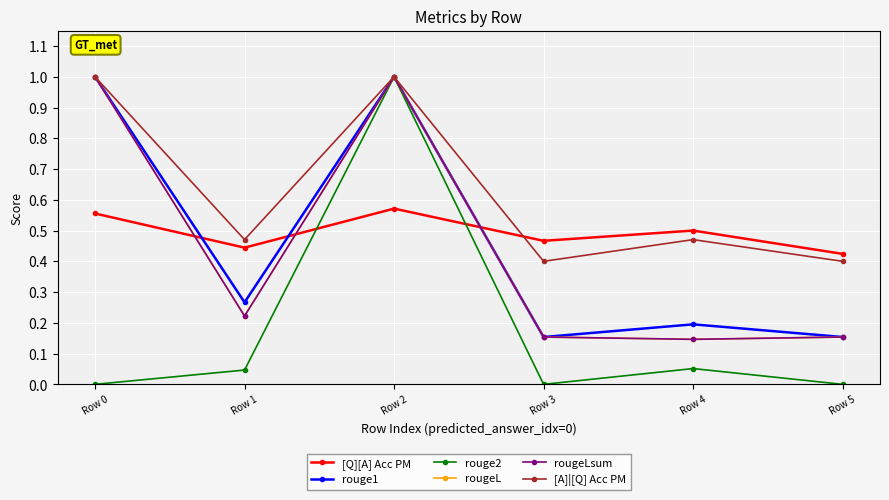

What is the difference between the rouge1 values at Row 3 and Row 1?

0.1